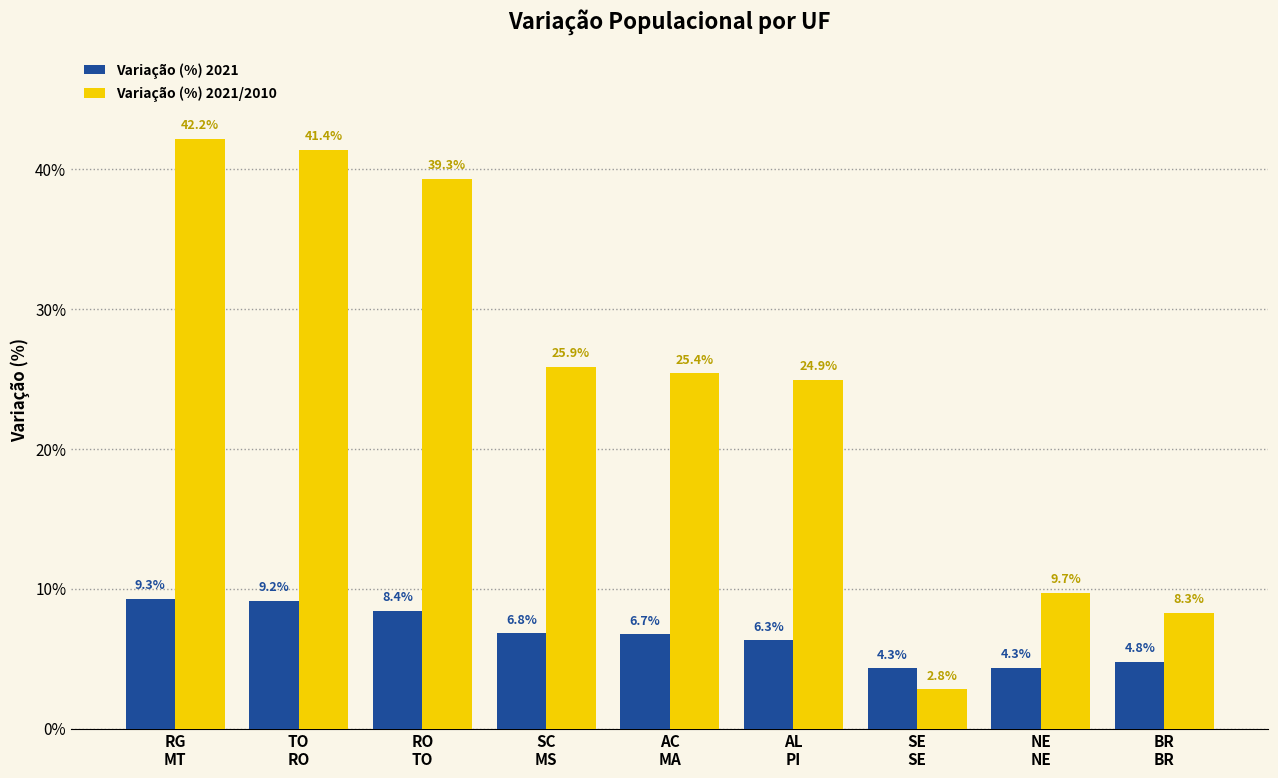

Where is Variação (%) 2021/2010 nearest to the value 22?

AL
PI